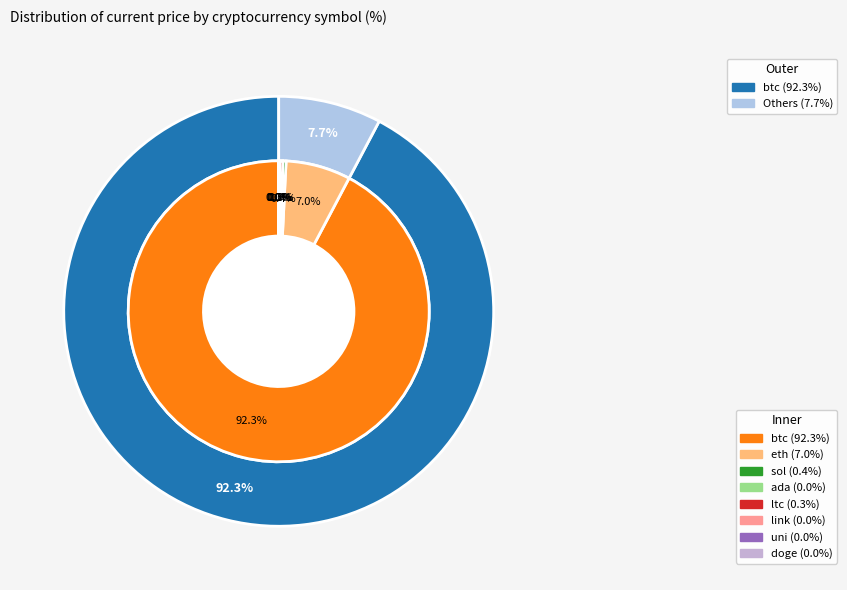

Approximately how many times larger is the value at link compared to sol?

0.1